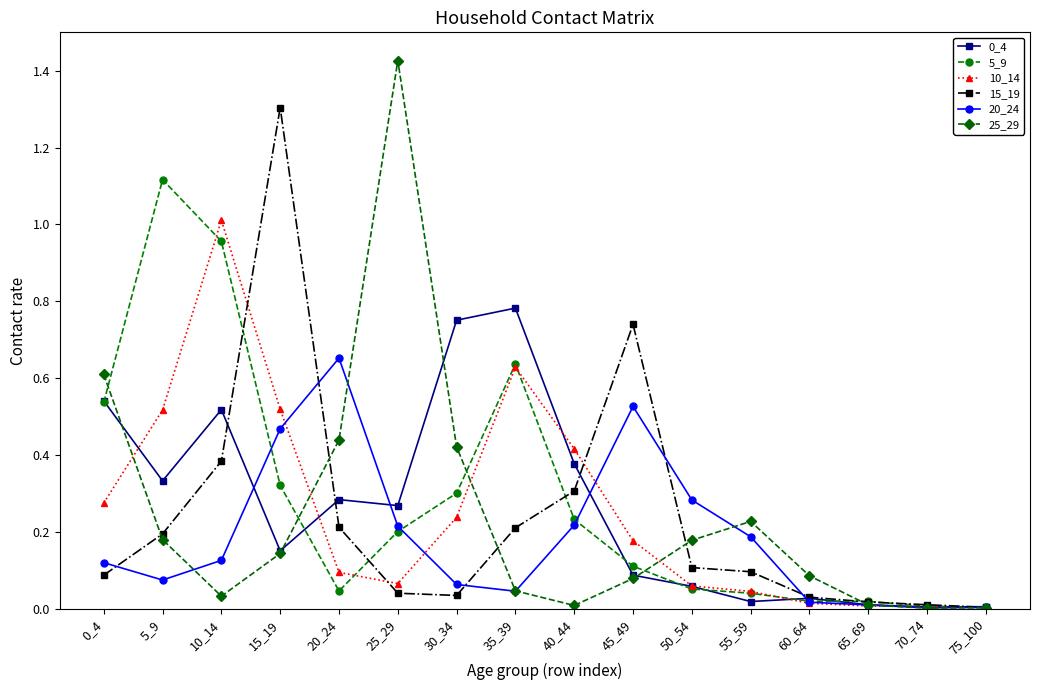

Which label corresponds to the largest value in the chart?

25_29